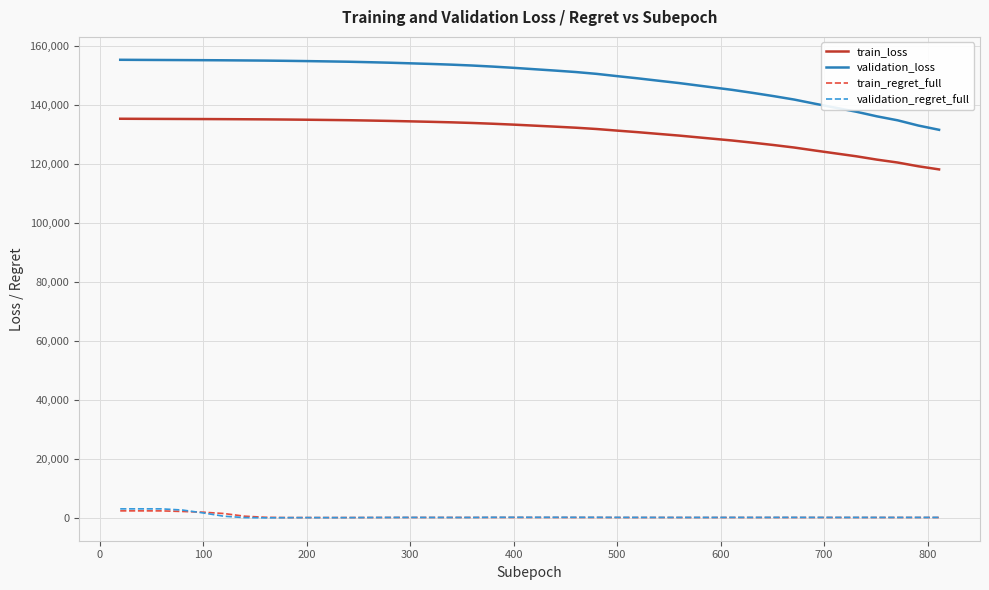

What is the highest value of the train_loss series?

135322.4